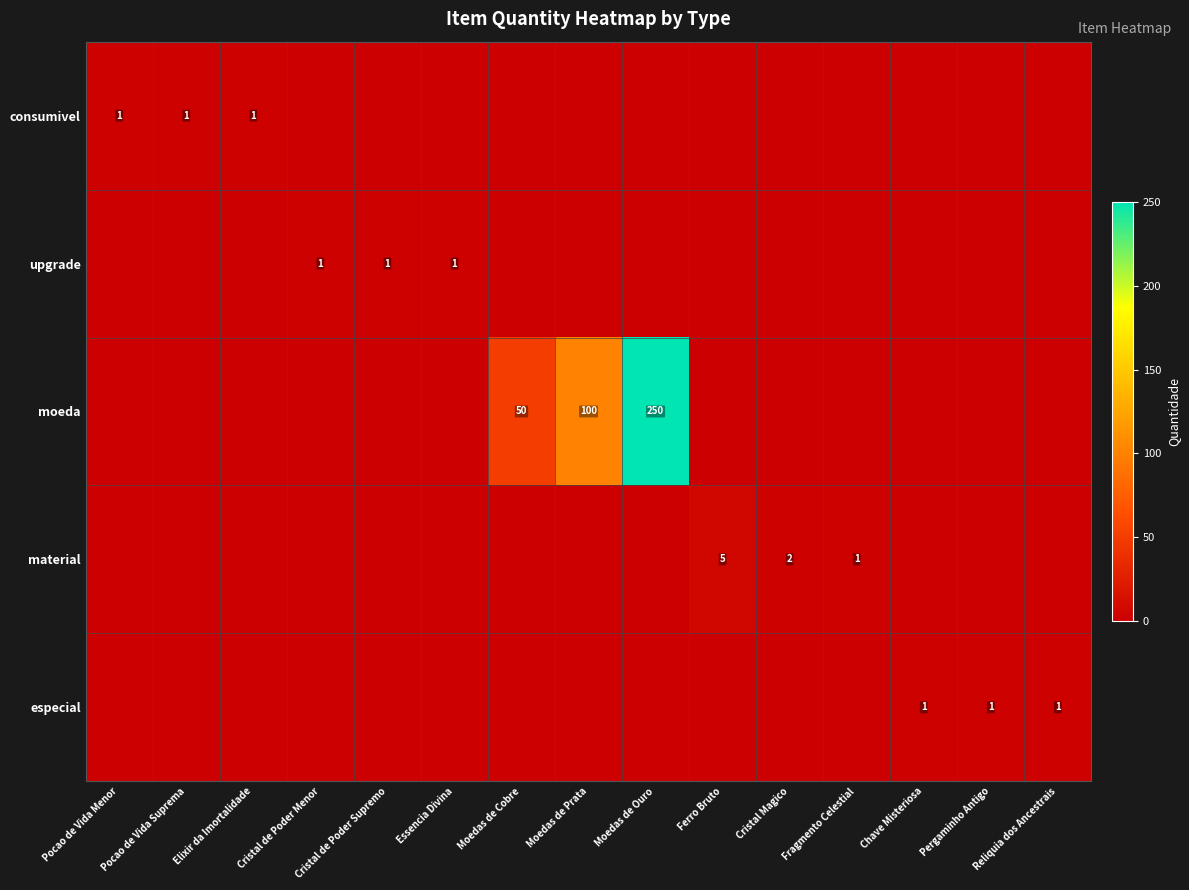

The upgrade series shows 2 at Cristal de Poder Menor. True or false?

False